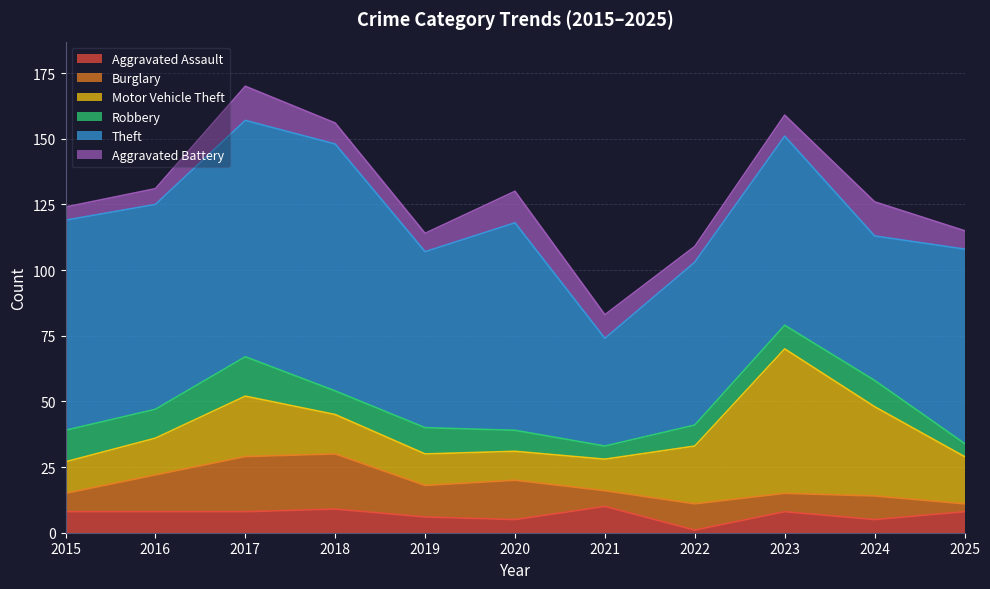

Where is the first local minimum for Burglary?

2019